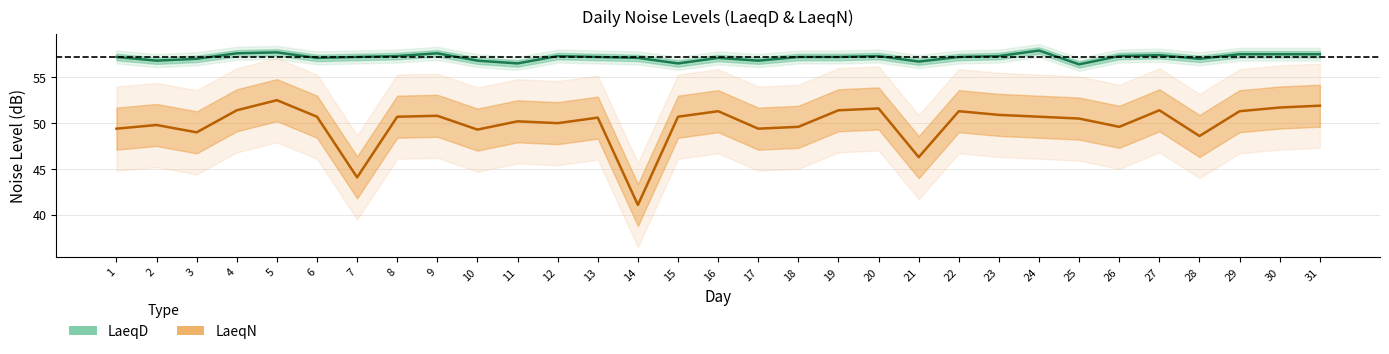

What is the maximum value for LaeqN?

52.5